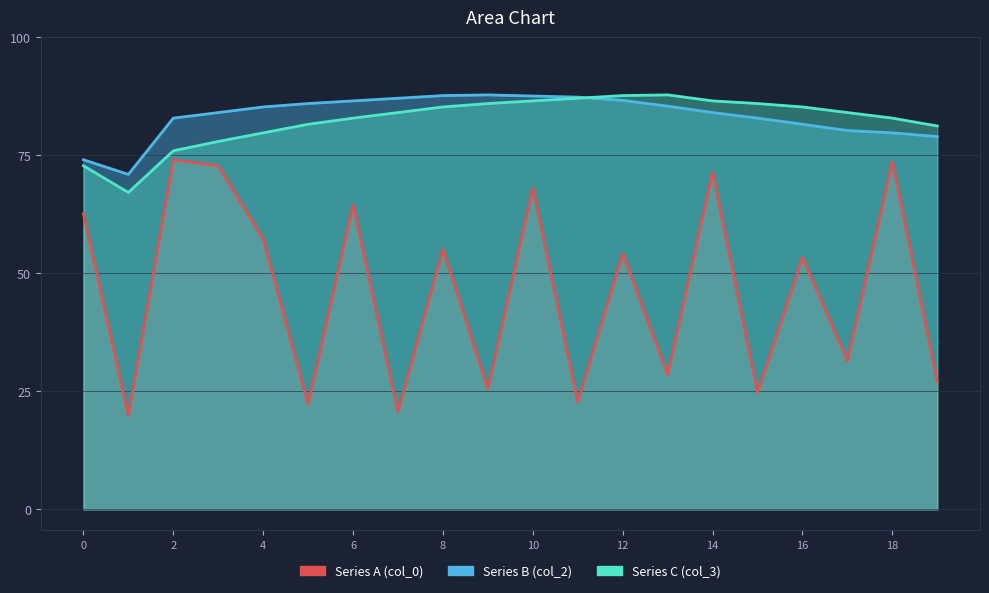

At how many categories does at least one series exceed 80?

18